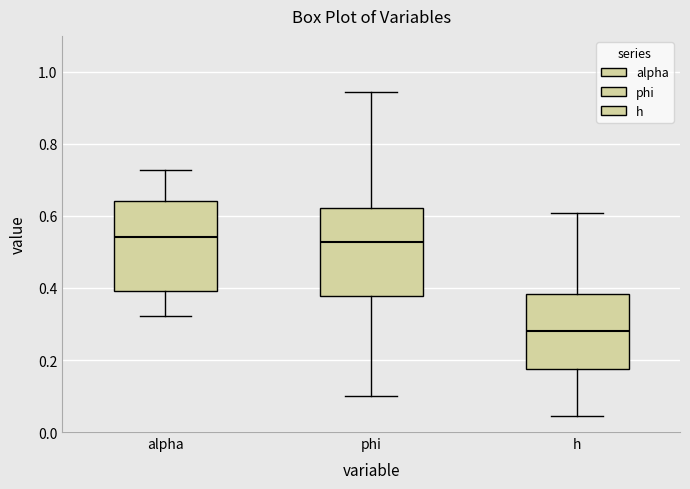

Reading left to right, read every box against the y-axis: the position of its median line, the range the box covers, and the ends of its whiskers. The values are not printed on the chart, so give them approximately, as read against the axis.

alpha: median 0.54, box 0.40 to 0.64, whiskers 0.32 to 0.72
phi: median 0.52, box 0.38 to 0.62, whiskers 0.10 to 0.94
h: median 0.28, box 0.18 to 0.38, whiskers 0.04 to 0.60